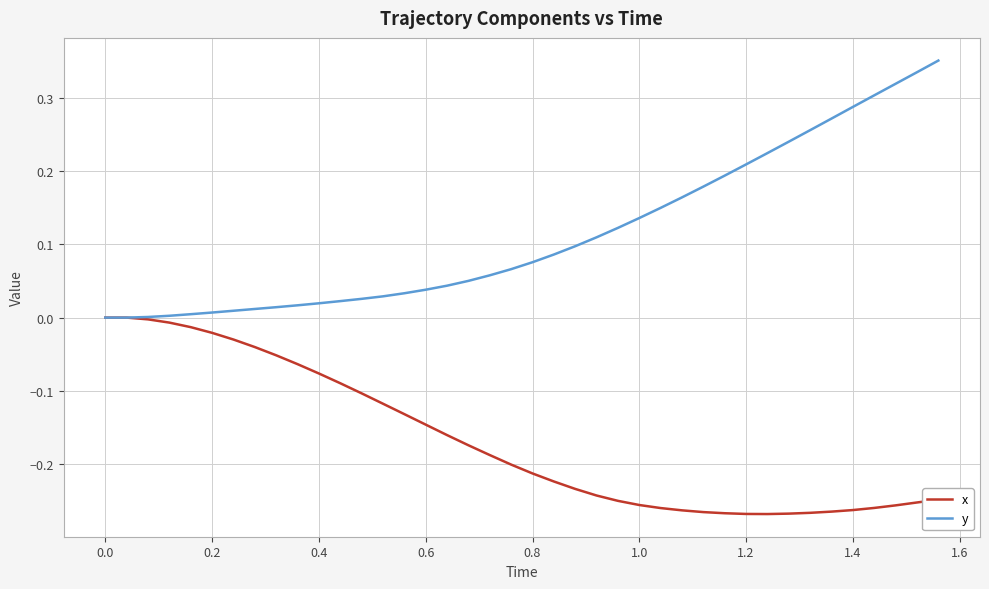

Which series has the largest total across all categories?

y